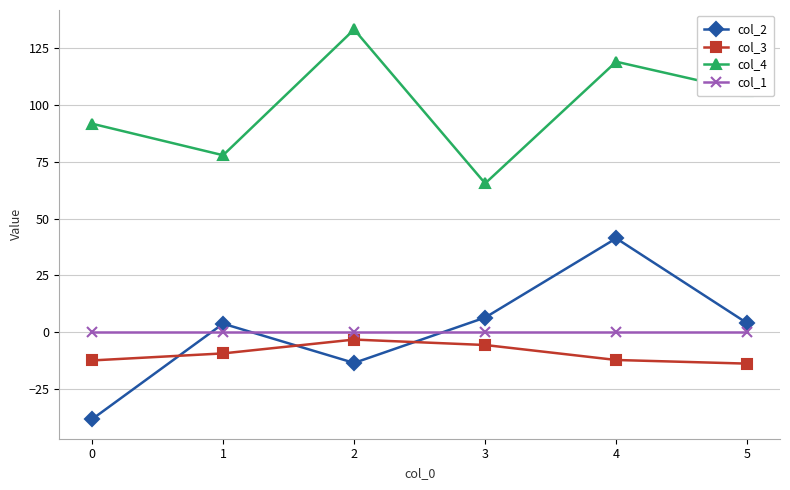

What is the spread (max minus min) of values at 0?

130.2